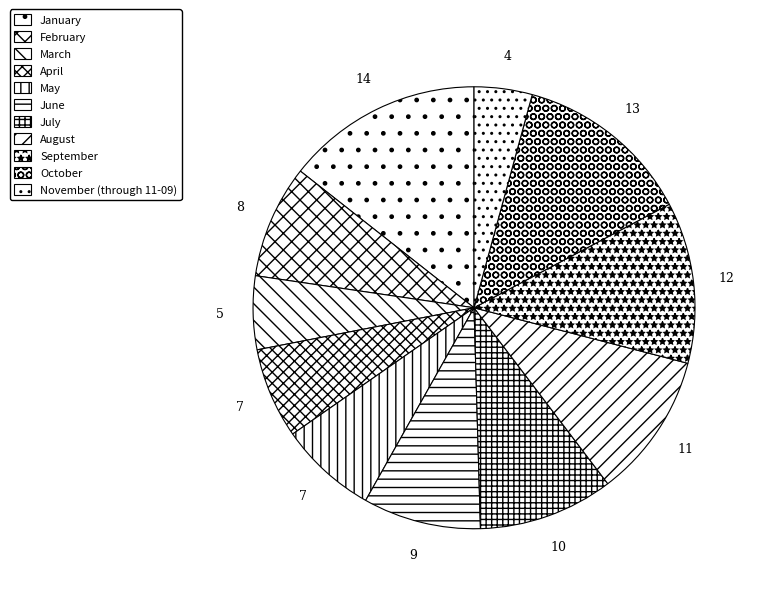

How many slices are in this pie chart?

11